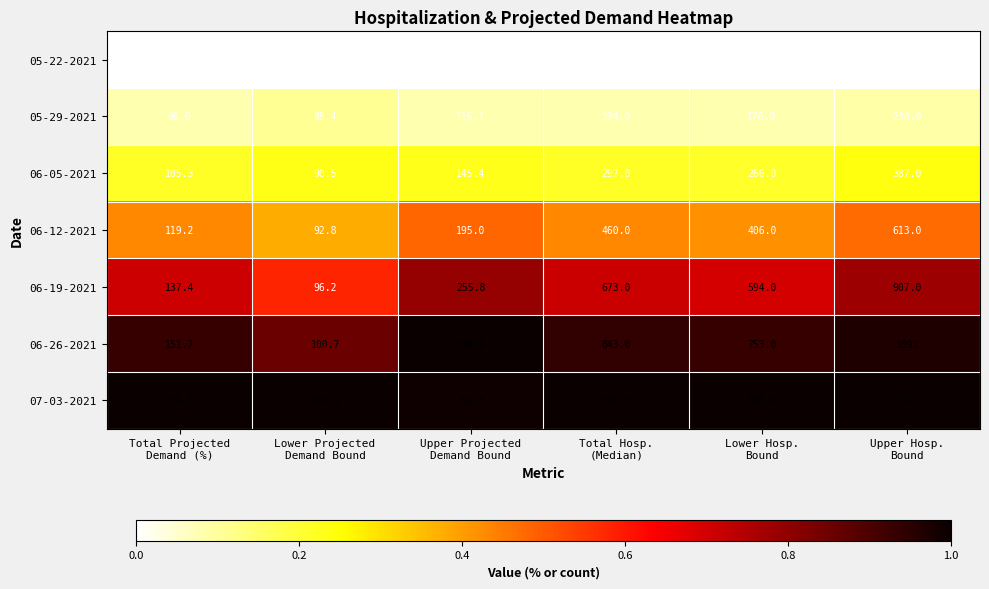

Which label corresponds to the smallest value in the chart?

Lower Projected
Demand Bound